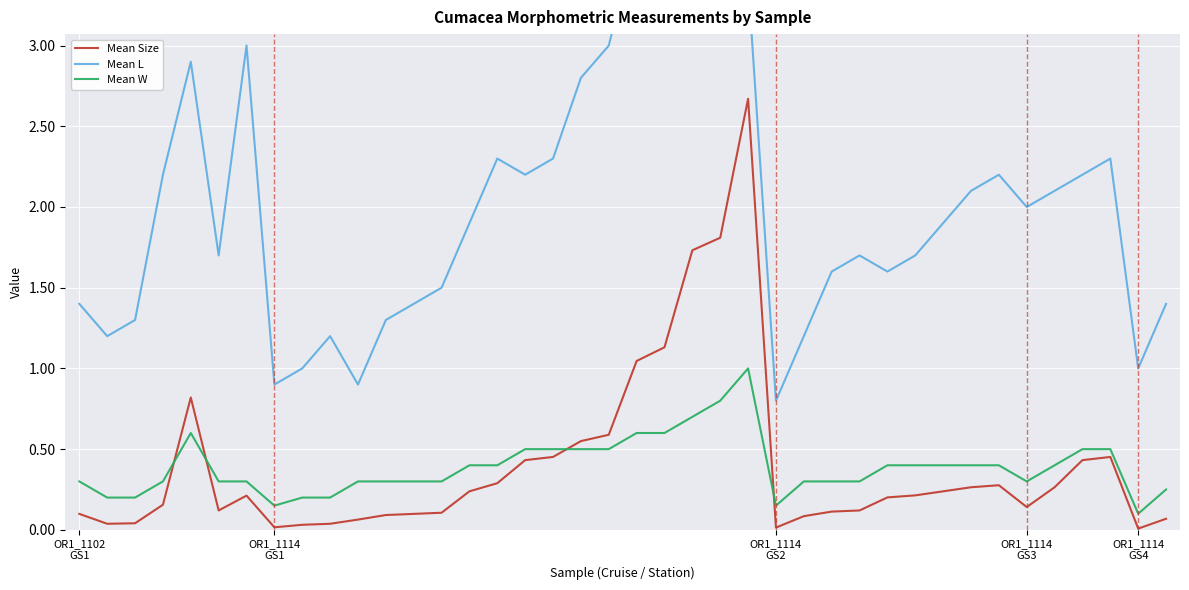

True or false: Mean Size and Mean W intersect in this chart.

True